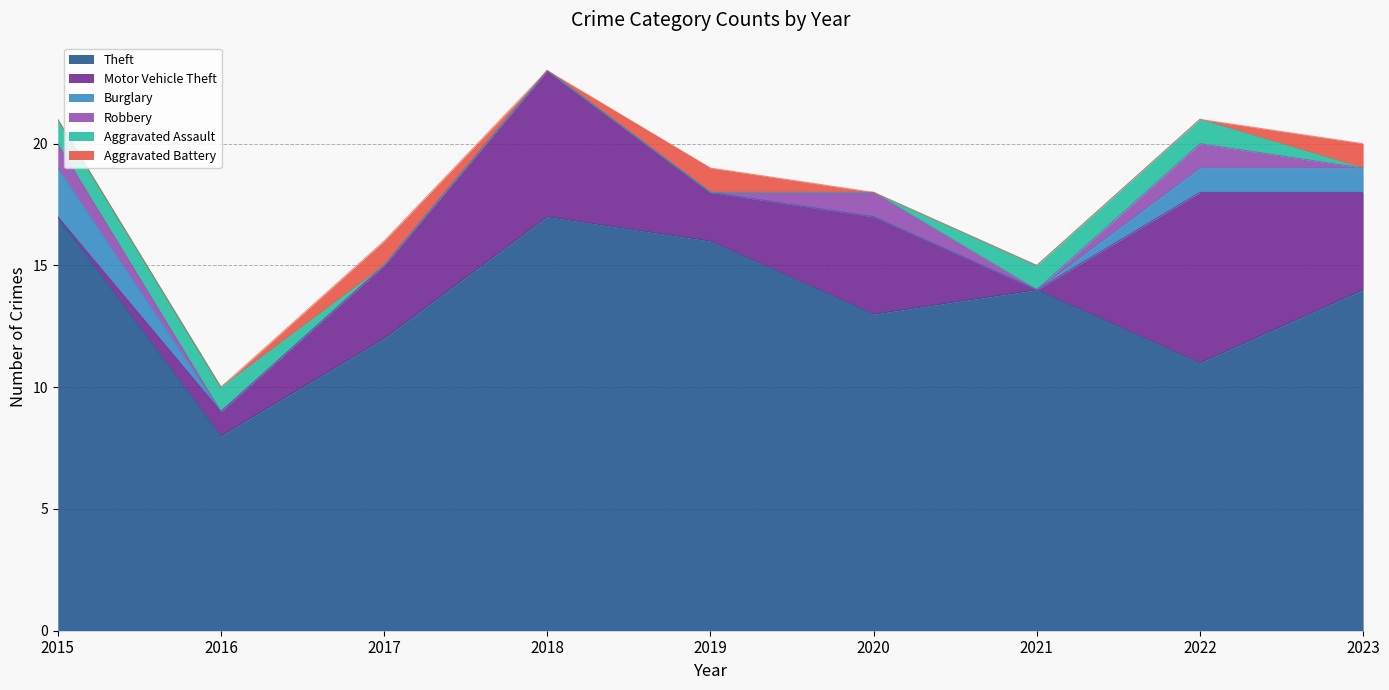

Which series has the largest range (max minus min)?

Theft